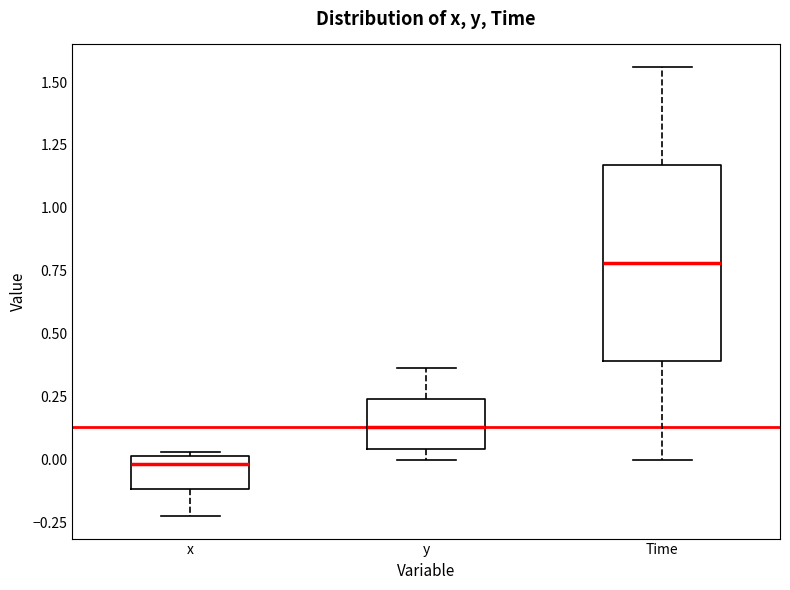

Which box's median line is the lowest?

x